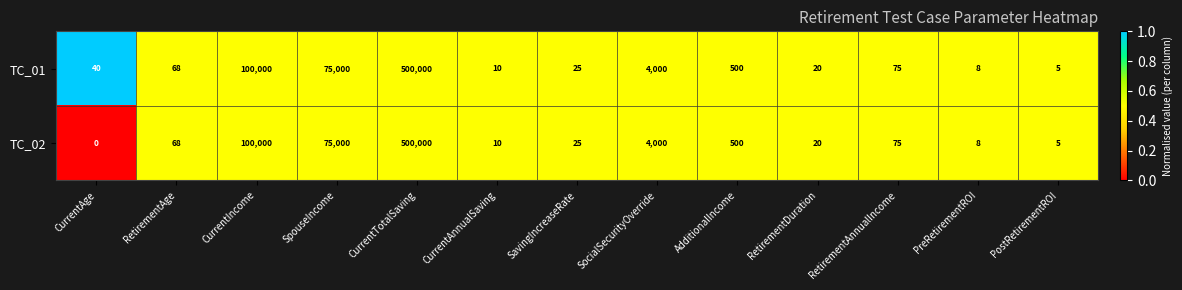

Which series has the largest total across all categories?

TC_01